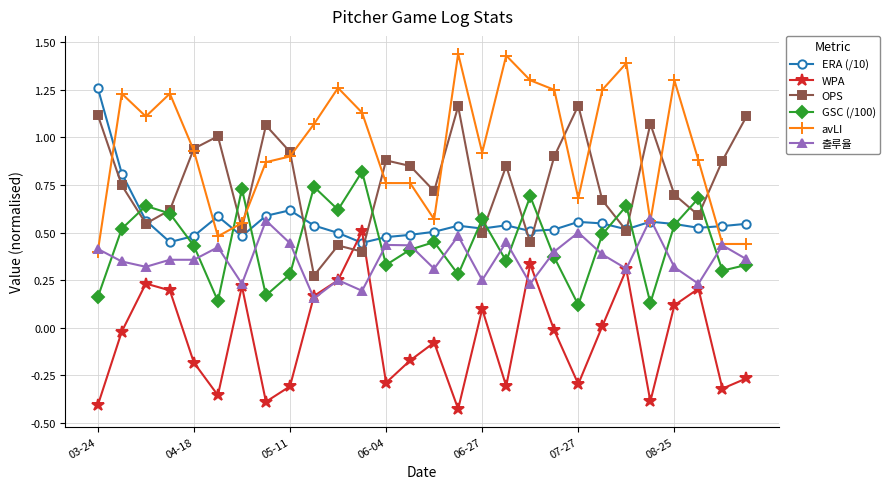

Which series has the widest spread of values?

avLI